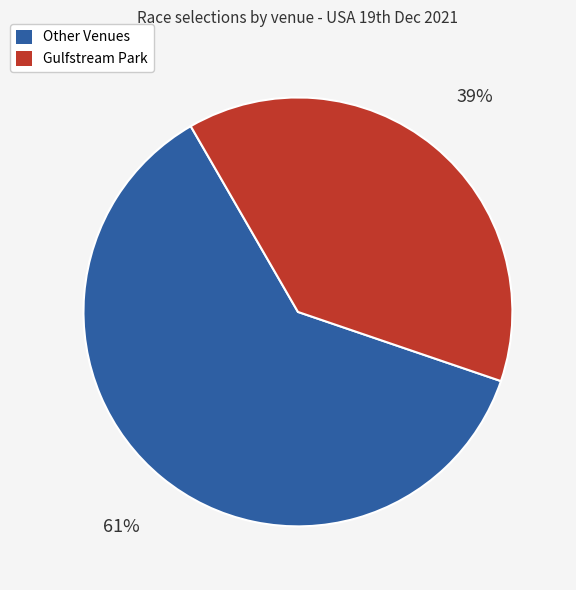

Is there any slice that represents more than half of the pie?

Yes